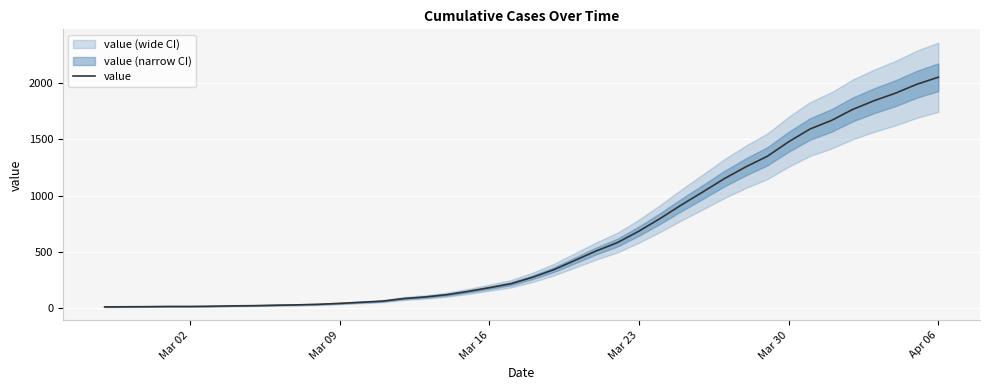

How many categories are shown in the chart?

40